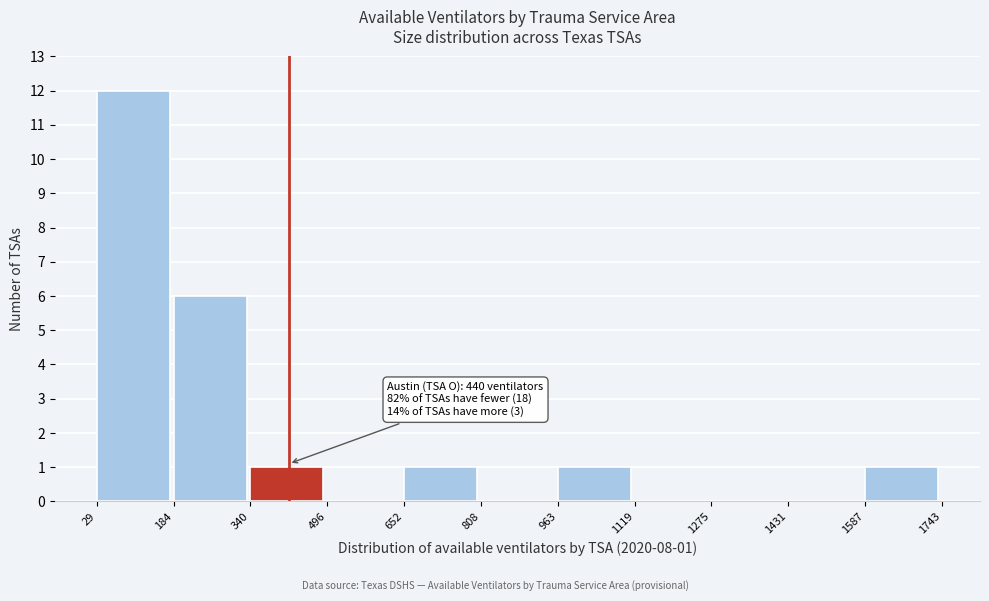

Over which range of the x-axis is the bar tallest?

29 to 184